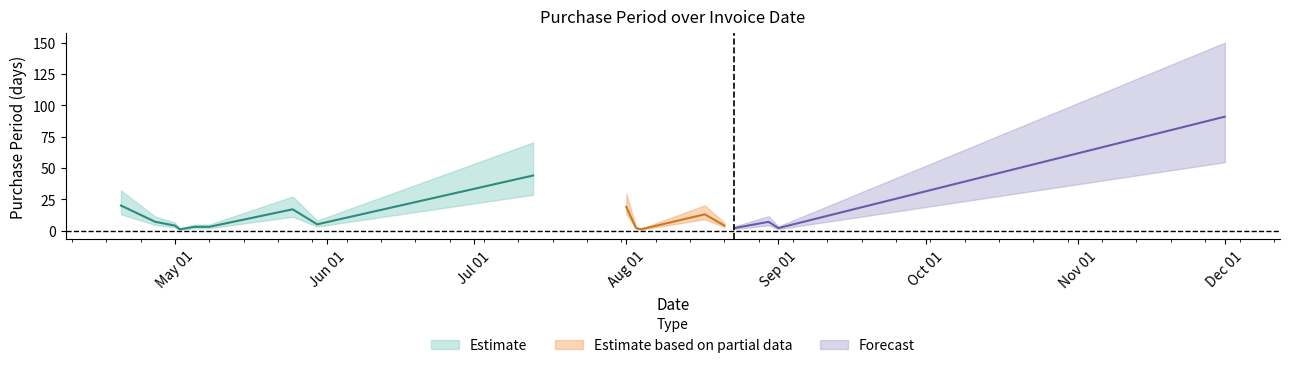

Reading left to right, transcribe all the data shown in this chart.

20	7	4	1	3	3	17	5	44	19	2	1	13	4	2	7	2	91